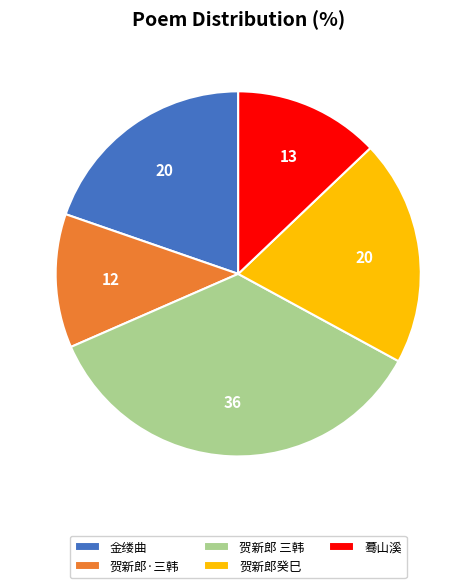

Which slice is the largest?

贺新郎 三韩